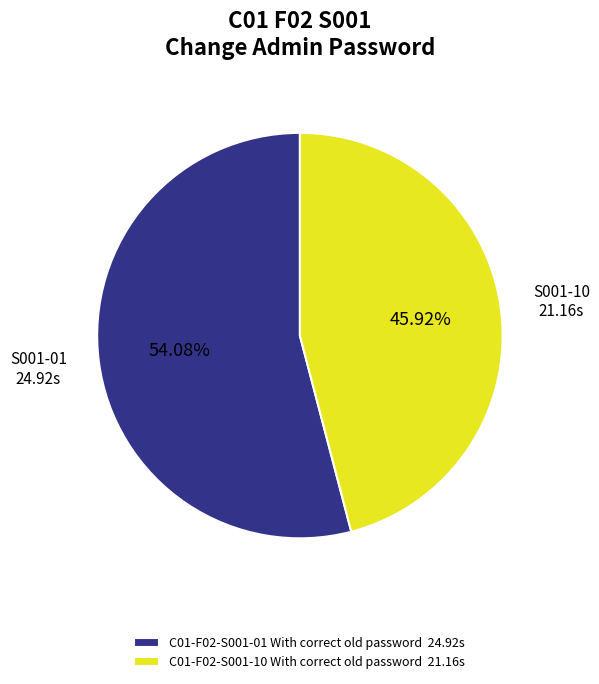

How many segments does this pie chart have?

2